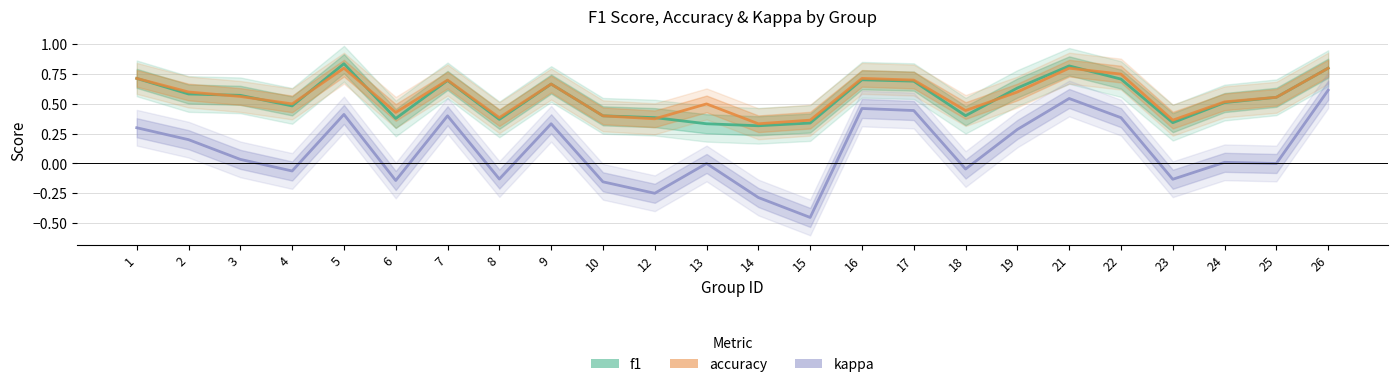

How many lines are shown in the chart?

3